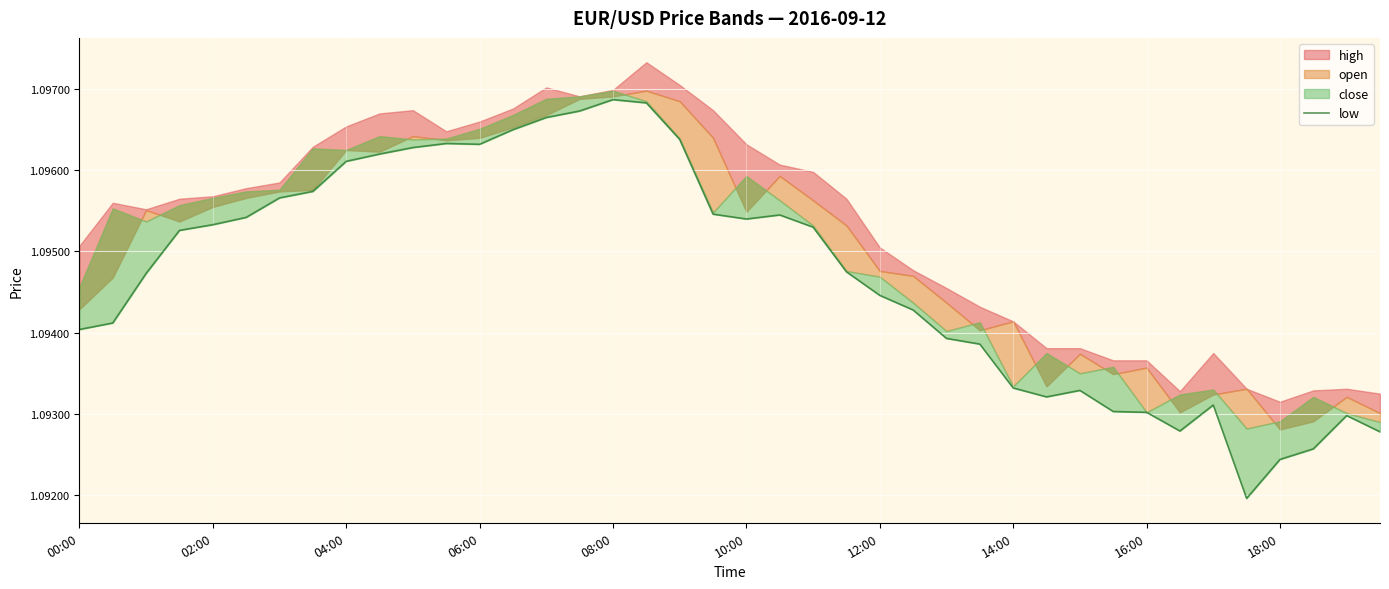

What is the minimum value shown in the chart?

1.1